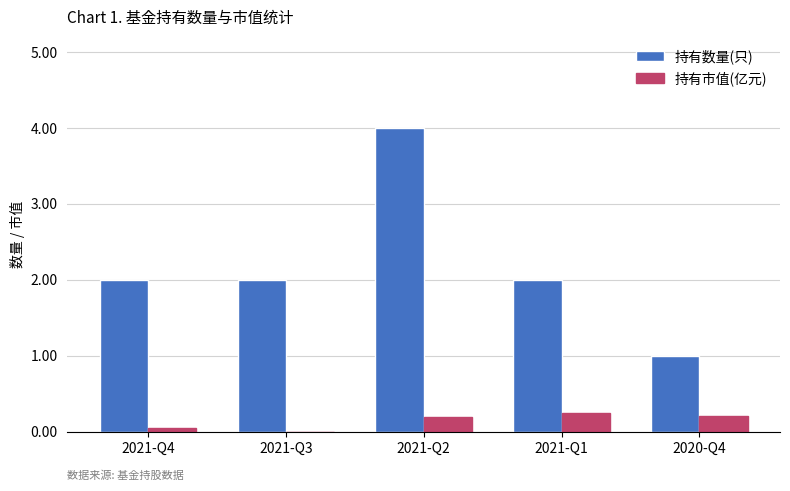

Which series changed the most between 2021-Q4 and 2021-Q2?

持有数量(只)